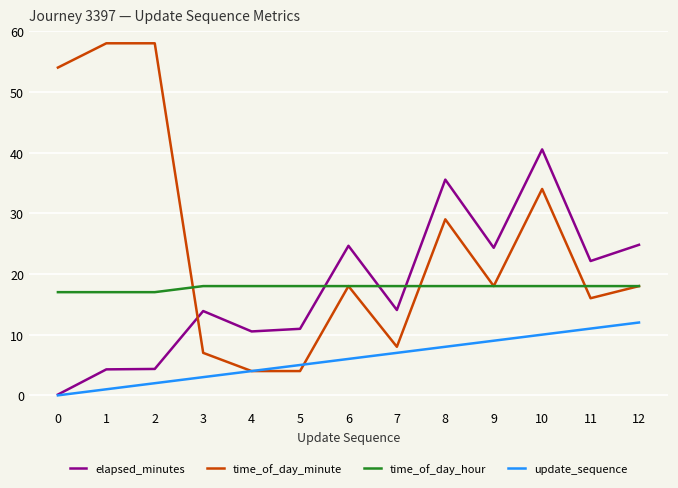

Which series has the largest total across all categories?

time_of_day_minute